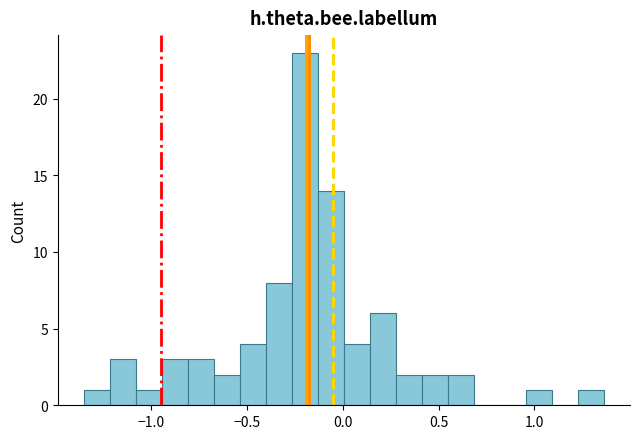

Read against the x-axis, roughly where is the centre of the tallest bar?

-0.20